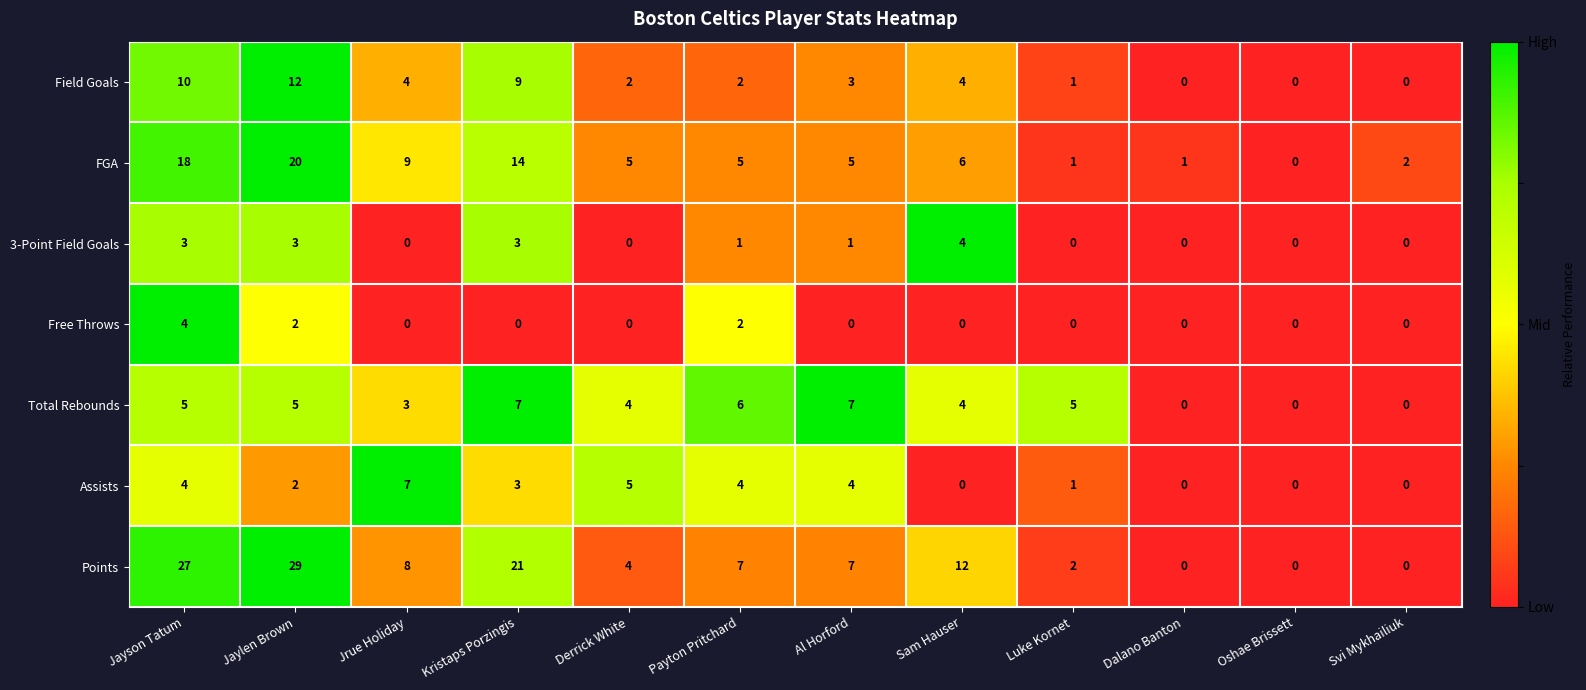

How many values in the Total Rebounds series are below 5?

6